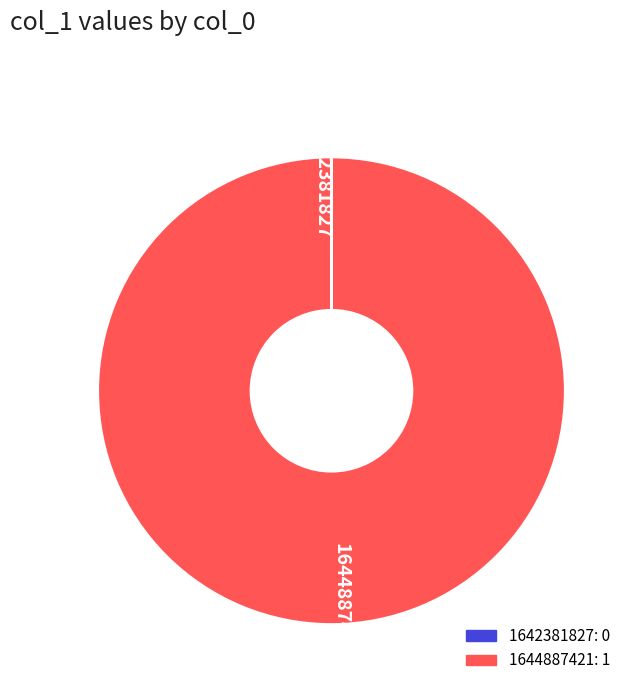

Which category has the biggest portion of the pie?

1644887421